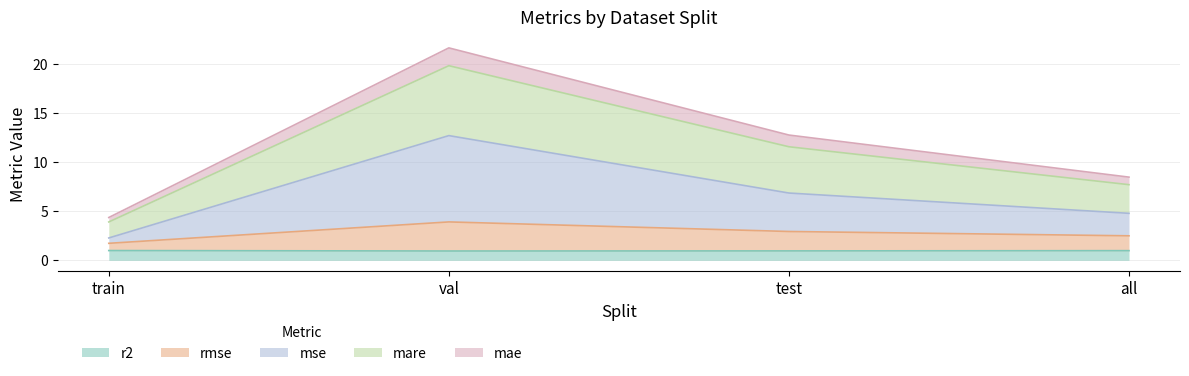

What is the label of the 3rd point from the left?

test